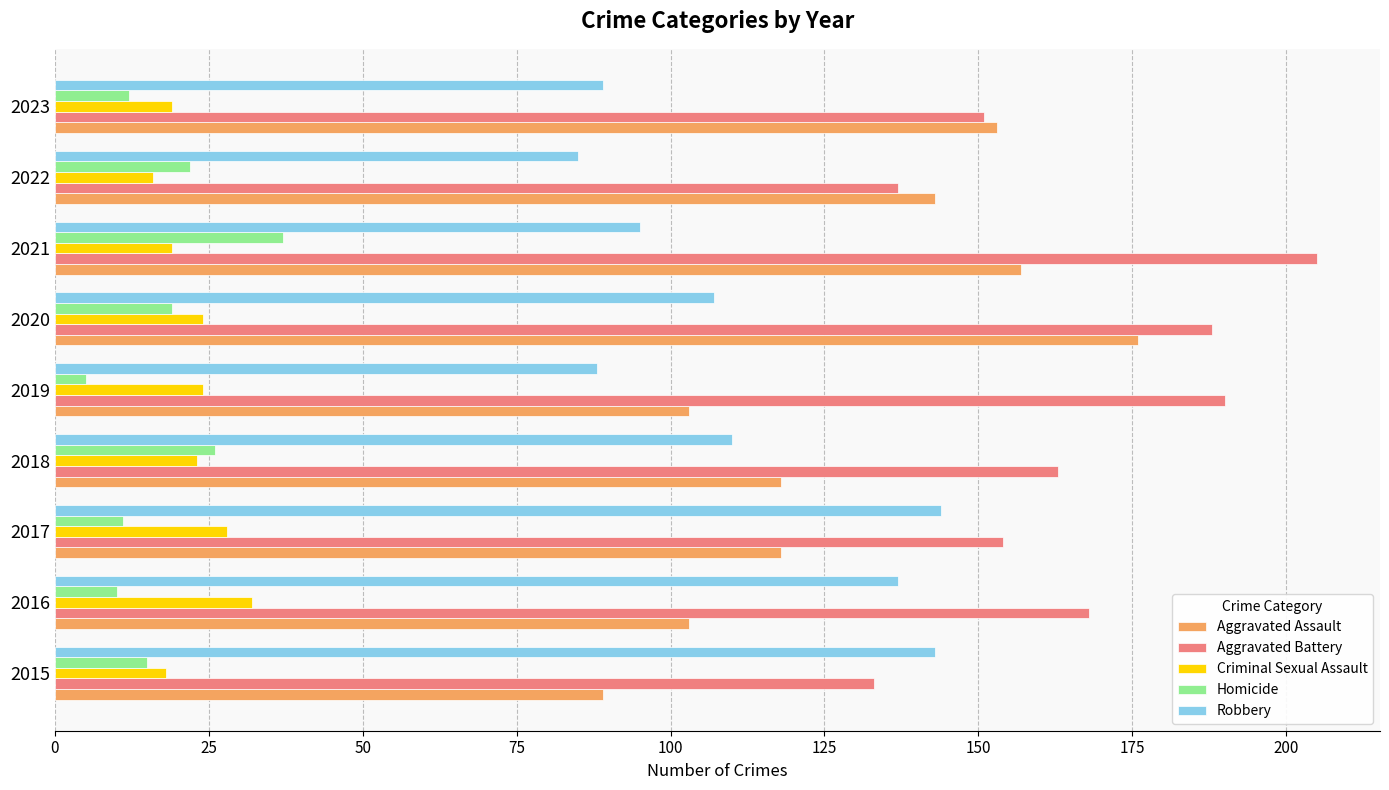

Count the number of data series in this chart.

5